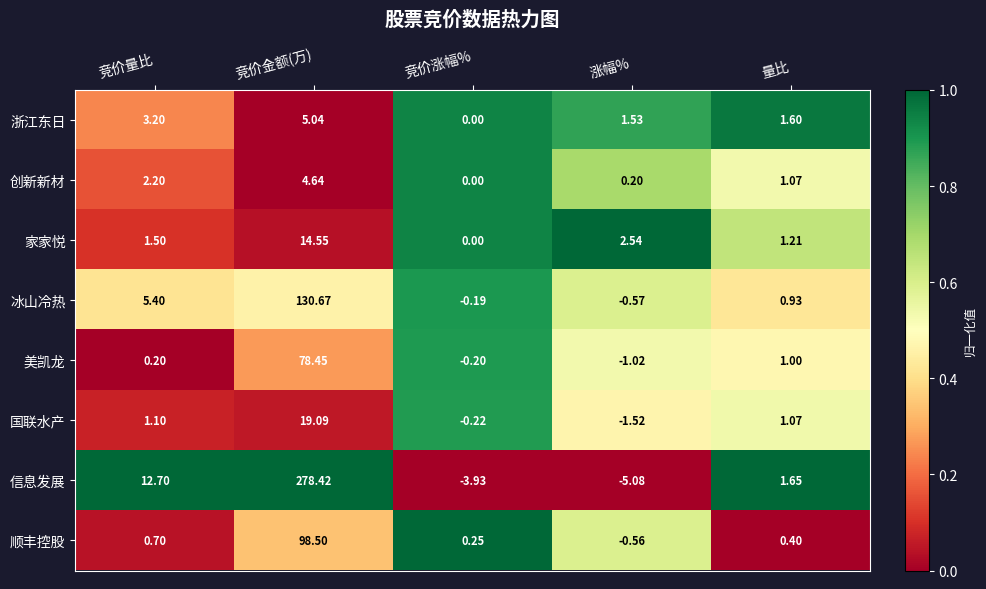

At which category does the chart reach its peak across all series?

竞价金额(万)